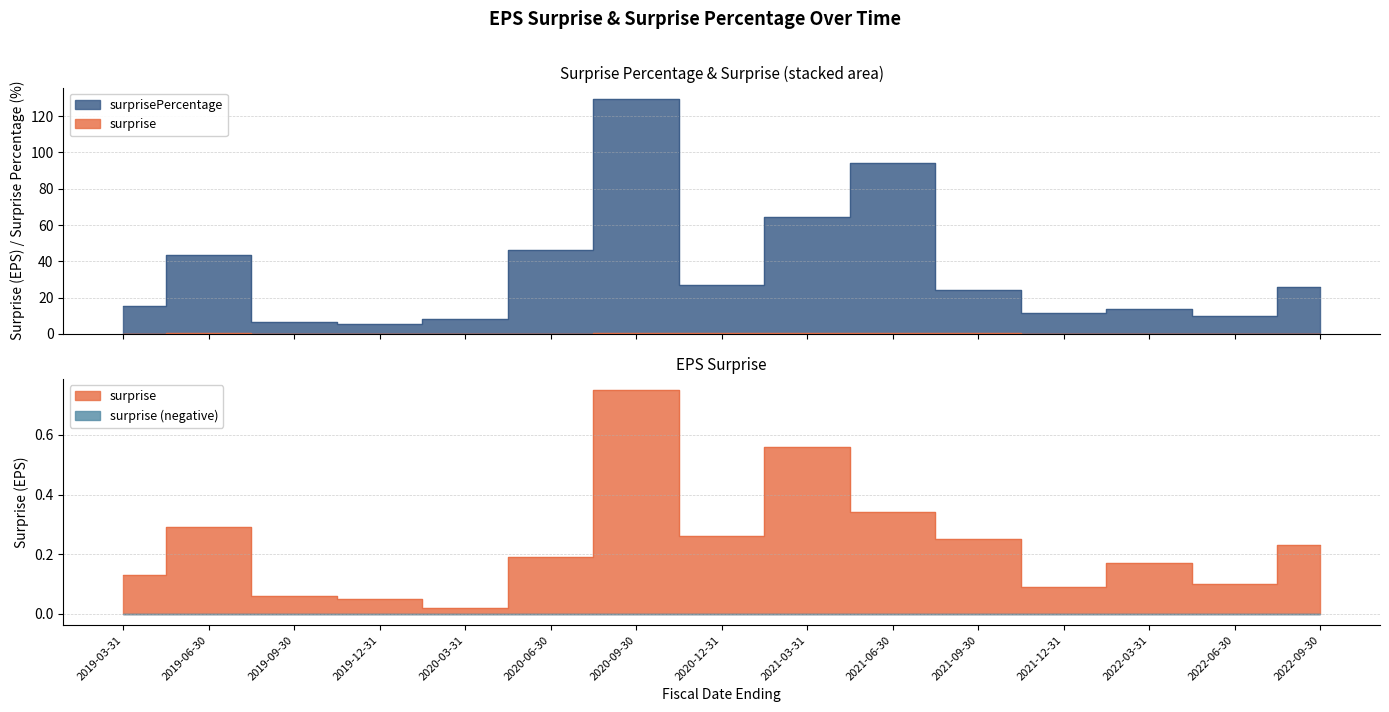

True or false: surprise and surprisePercentage intersect in this chart.

False